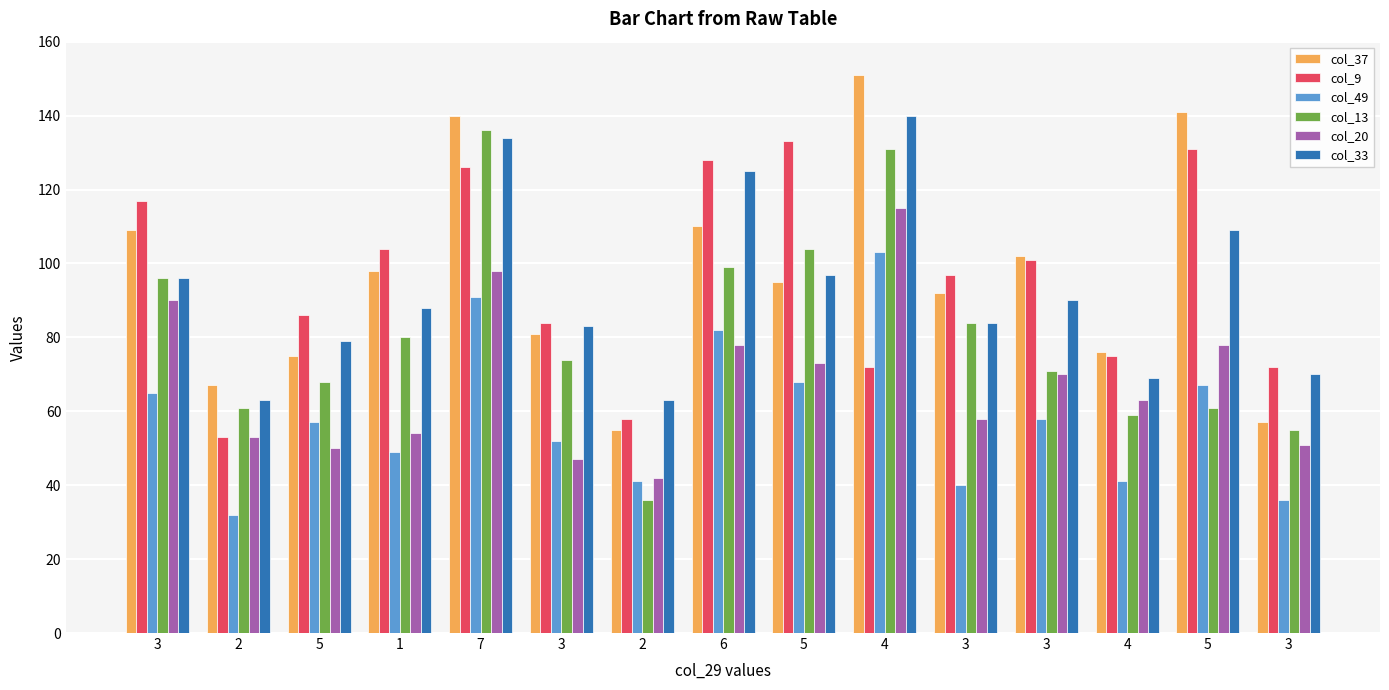

How many data points in col_33 are less than 88?

7